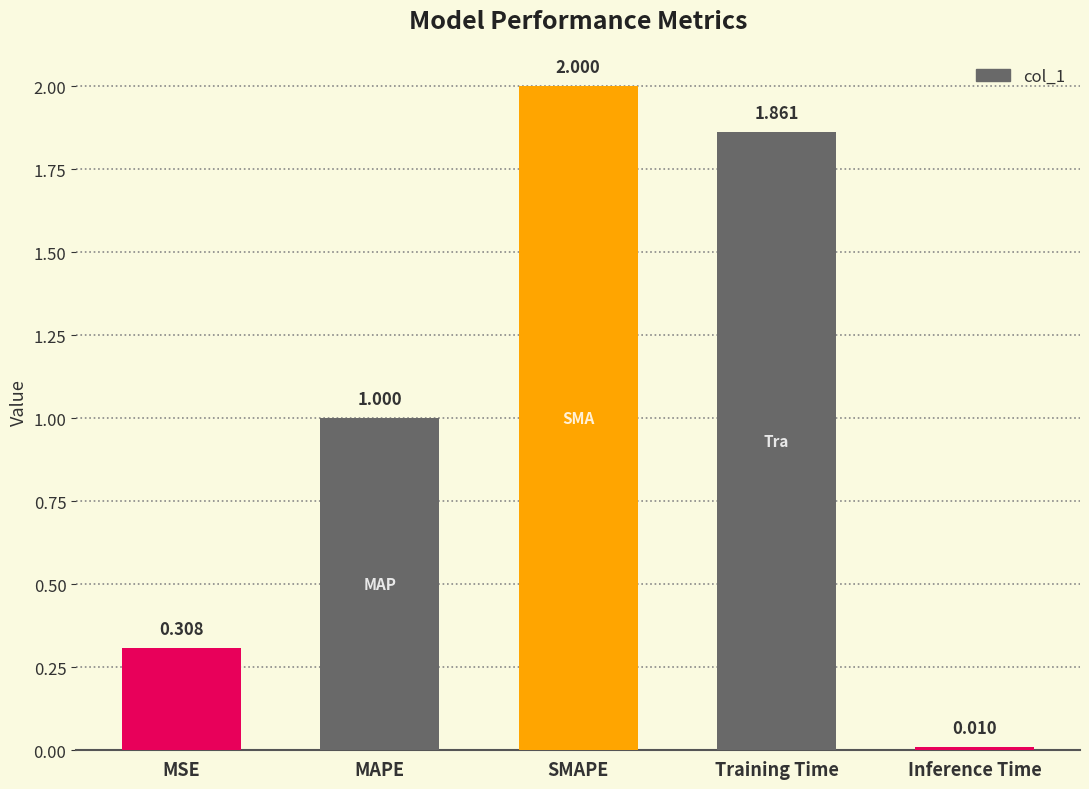

Are the bars grouped side by side (vs. stacked)?

No